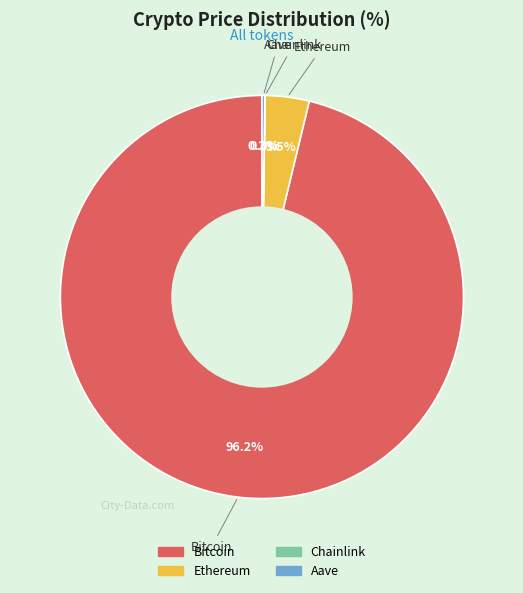

Which category has the biggest portion of the pie?

Bitcoin